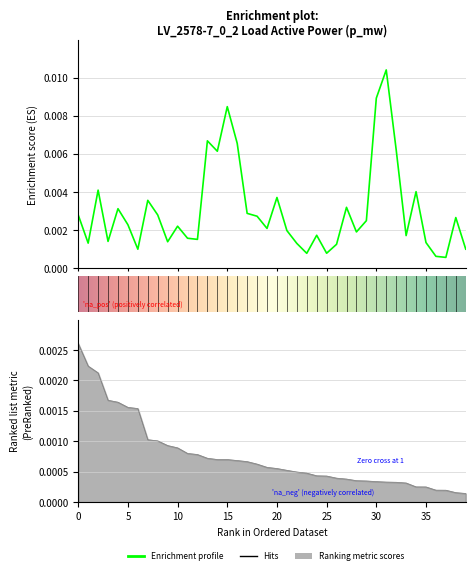

Between 39 and 8, which is larger?

8